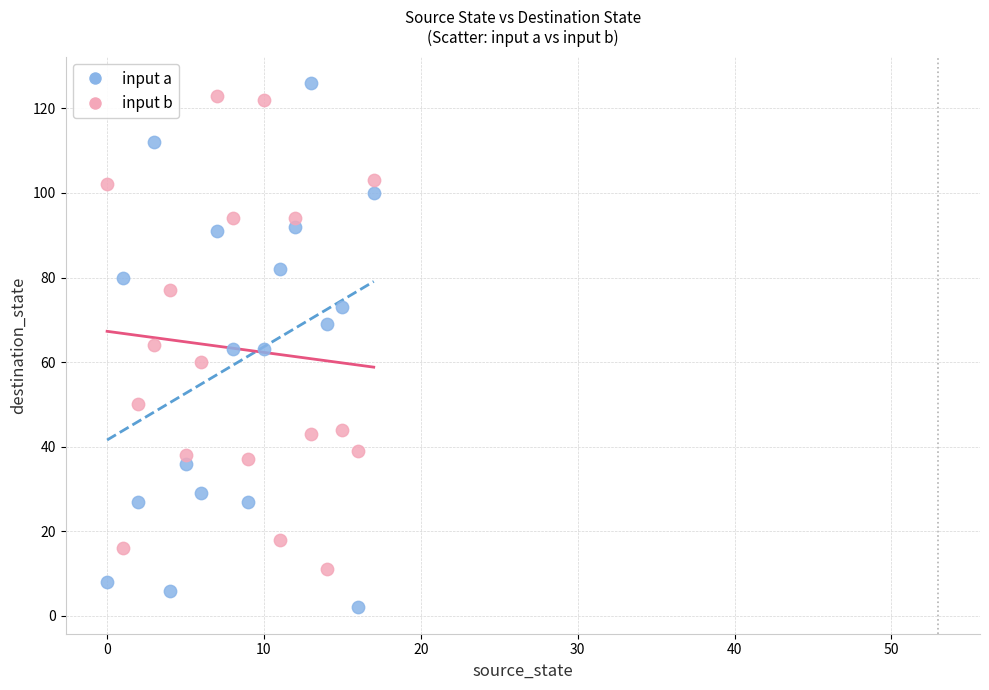

What are all the series names shown in the legend?

input a, input b